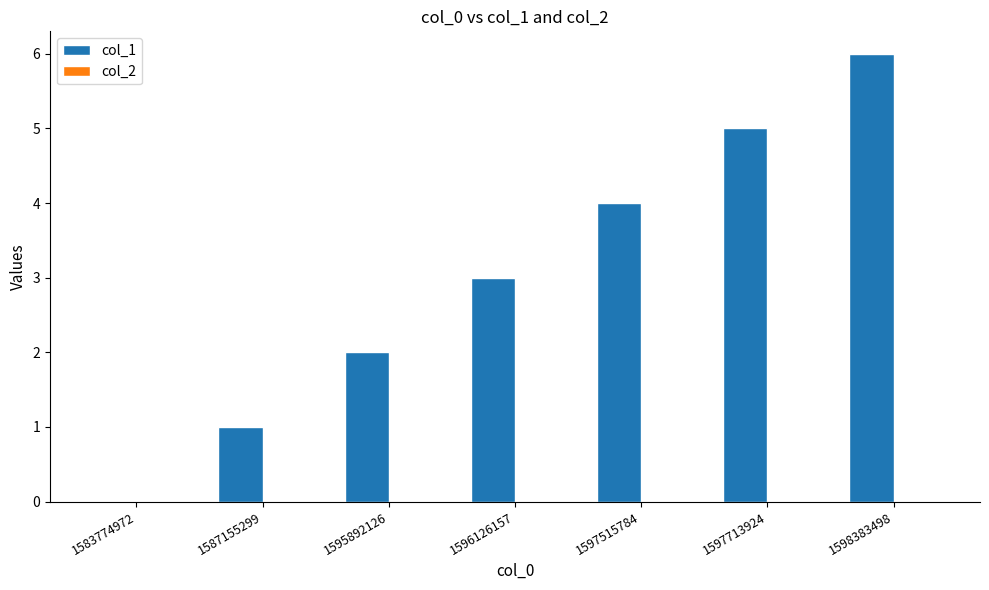

How many values are above zero?

6